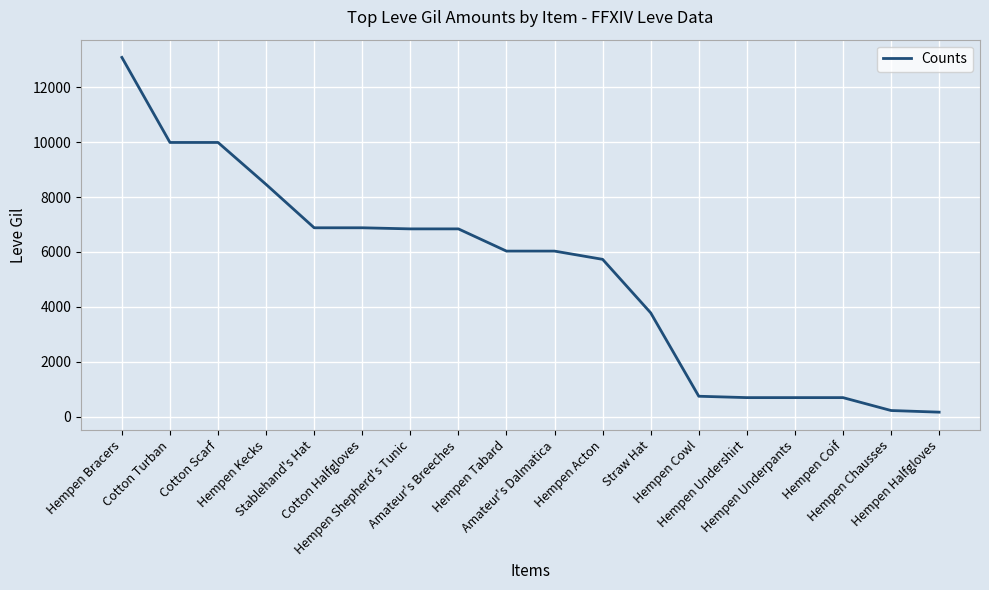

What is the greatest value displayed?

13090